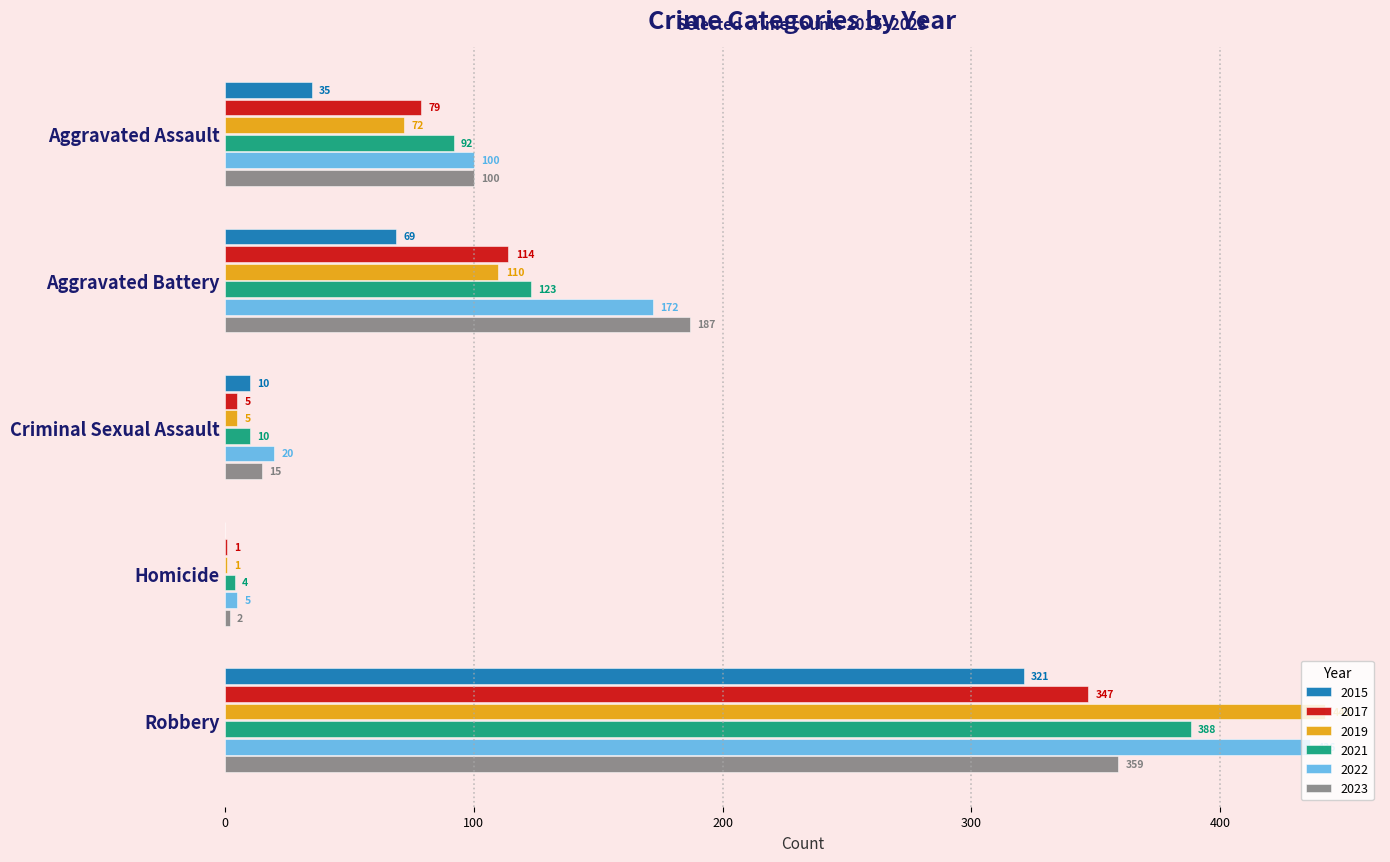

Between Aggravated Battery and Criminal Sexual Assault, which series saw the biggest shift?

2023